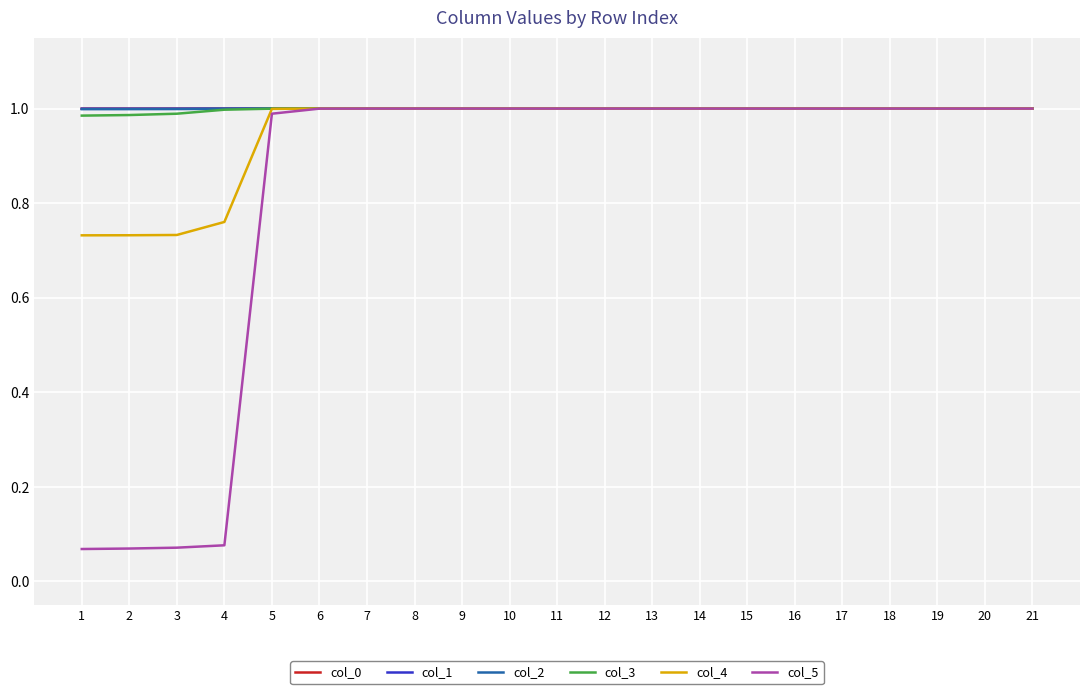

What is the total value across all series at 6?

6.0